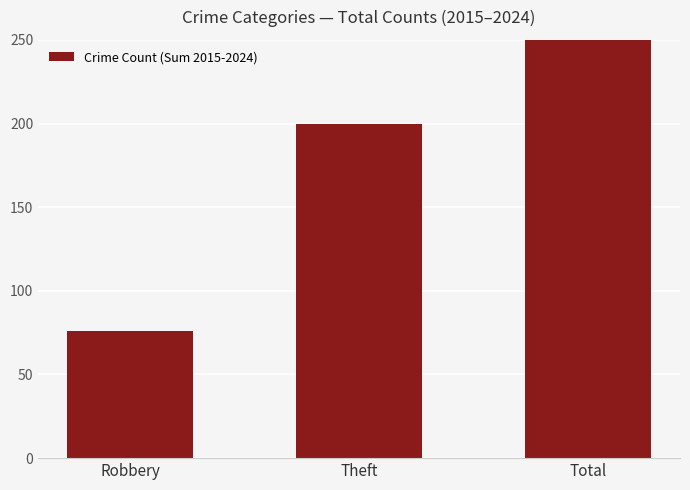

What is the smallest value displayed?

76